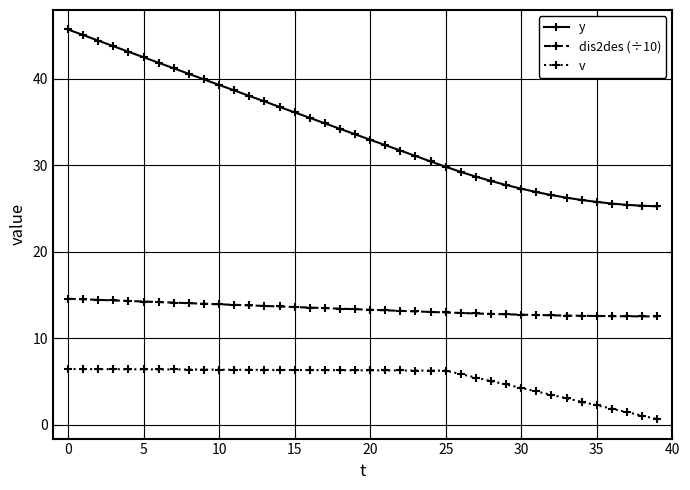

List the series in order of their peak value, lowest first.

v, dis2des (÷10), y